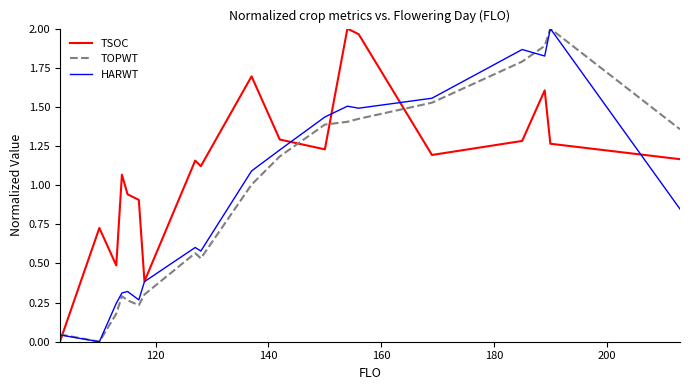

Which series has the largest total across all categories?

TSOC